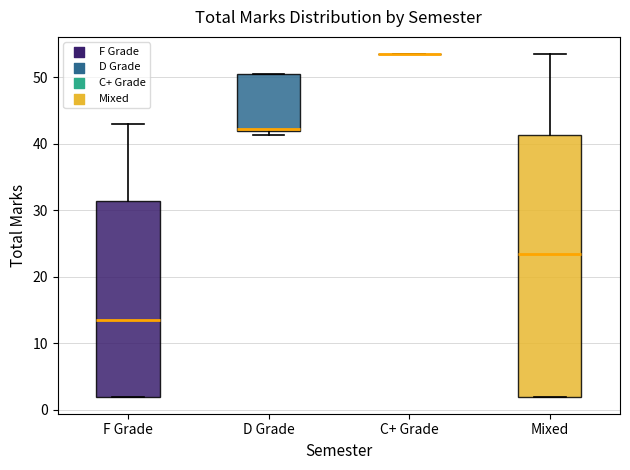

Which box is the tallest, from its lower edge to its upper edge?

Mixed